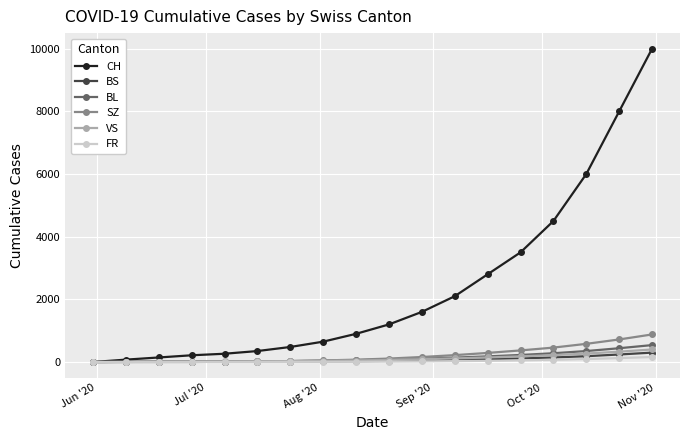

At how many categories does at least one series exceed 1044?

9